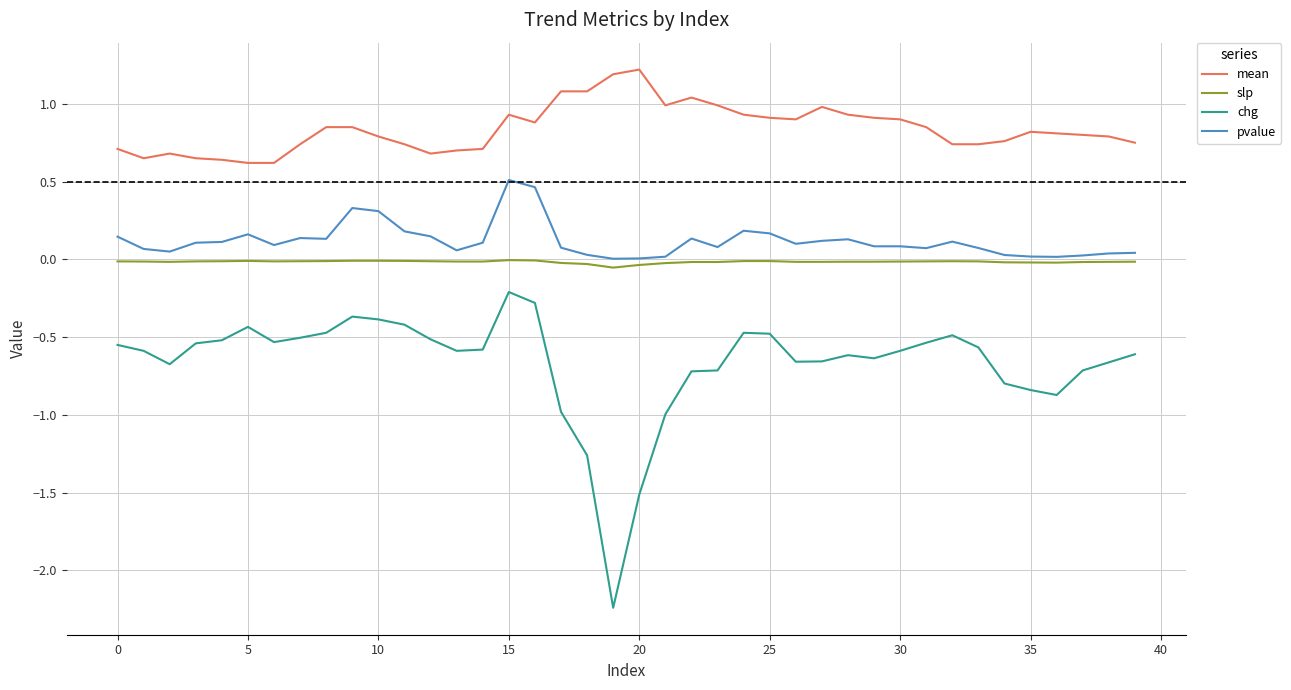

Which series has the largest total across all categories?

mean